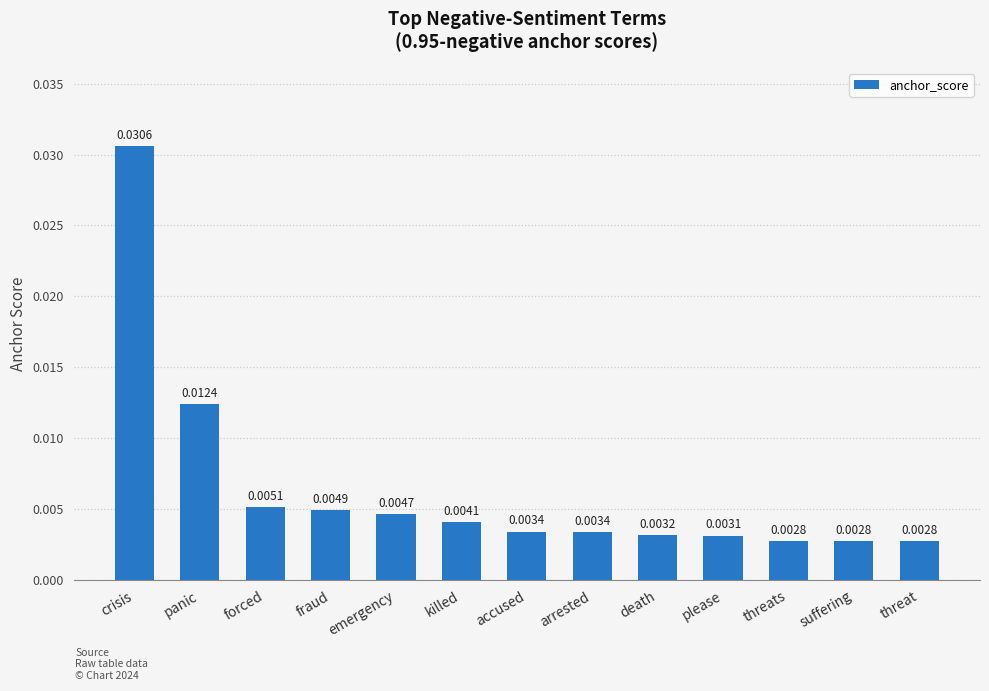

Which label corresponds to the largest value in the chart?

crisis